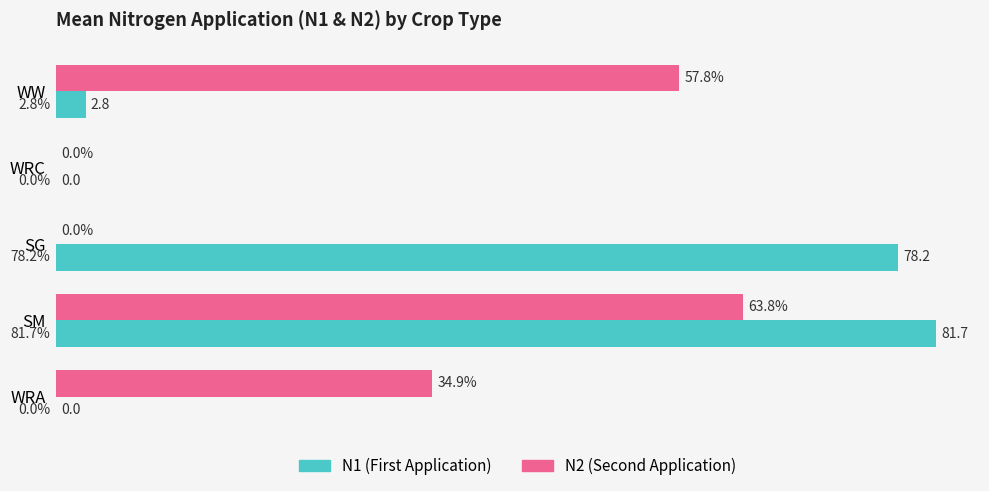

Which label corresponds to the largest value in the chart?

SM